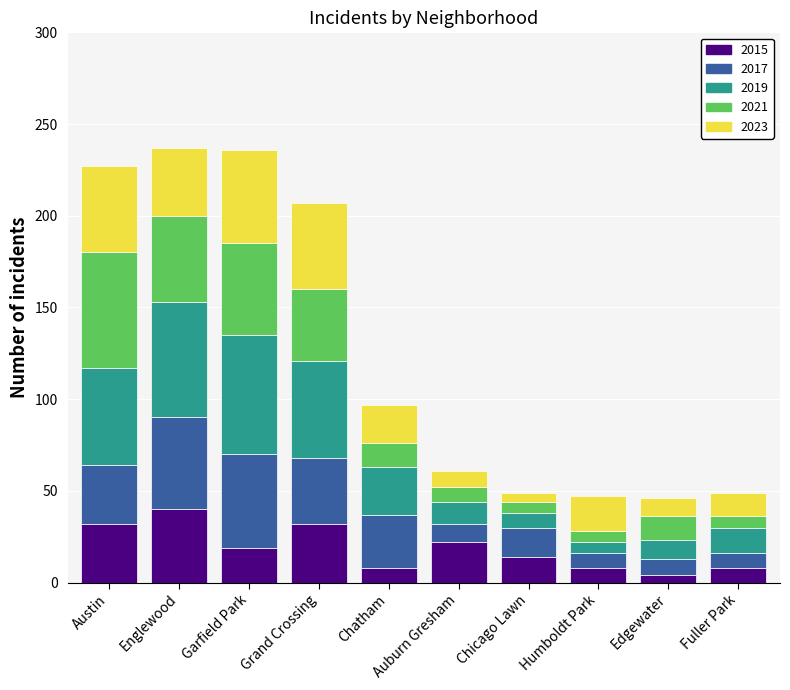

What is the total value across all series at Chicago Lawn?

49